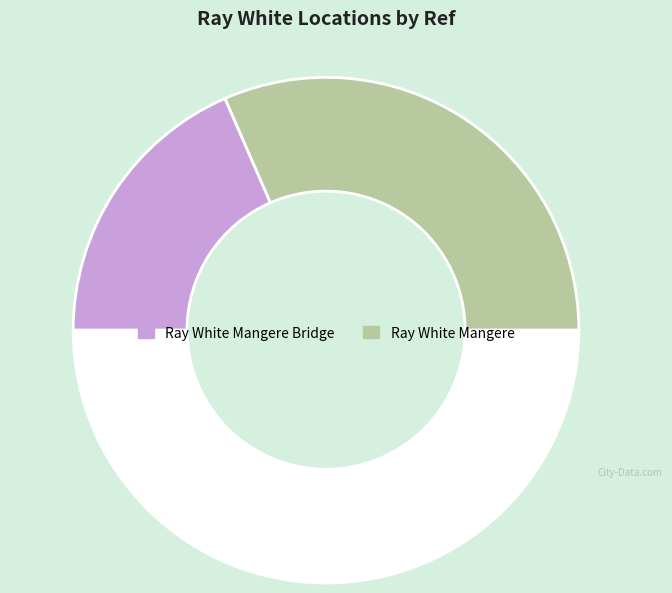

To the nearest percent, what is the difference between the largest and smallest slice percentages?

26%